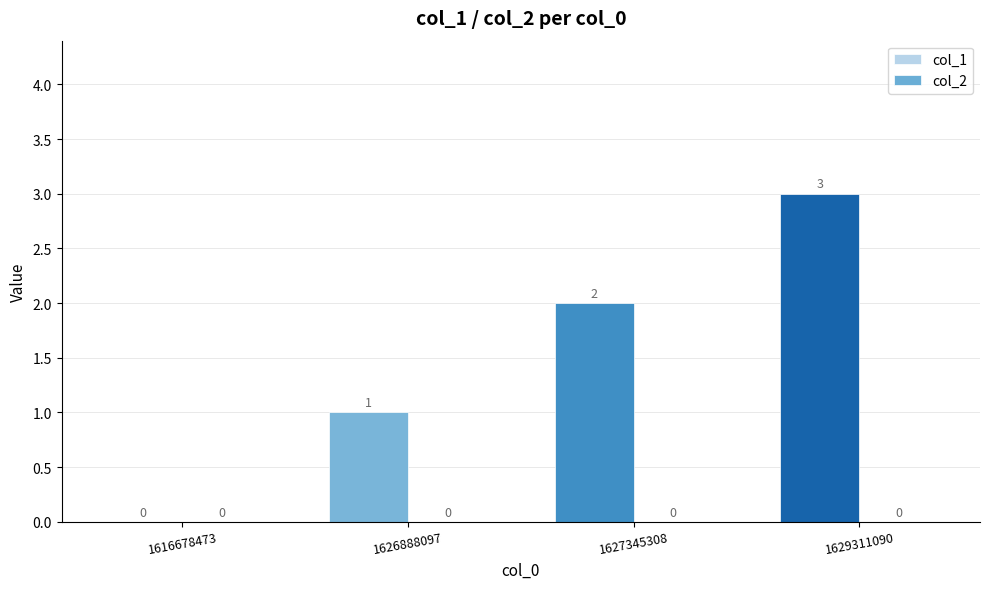

Are the bars horizontal?

No